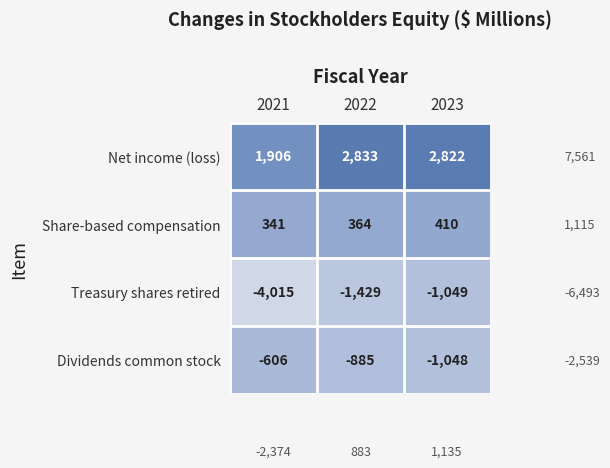

What is the smallest value displayed?

-4015